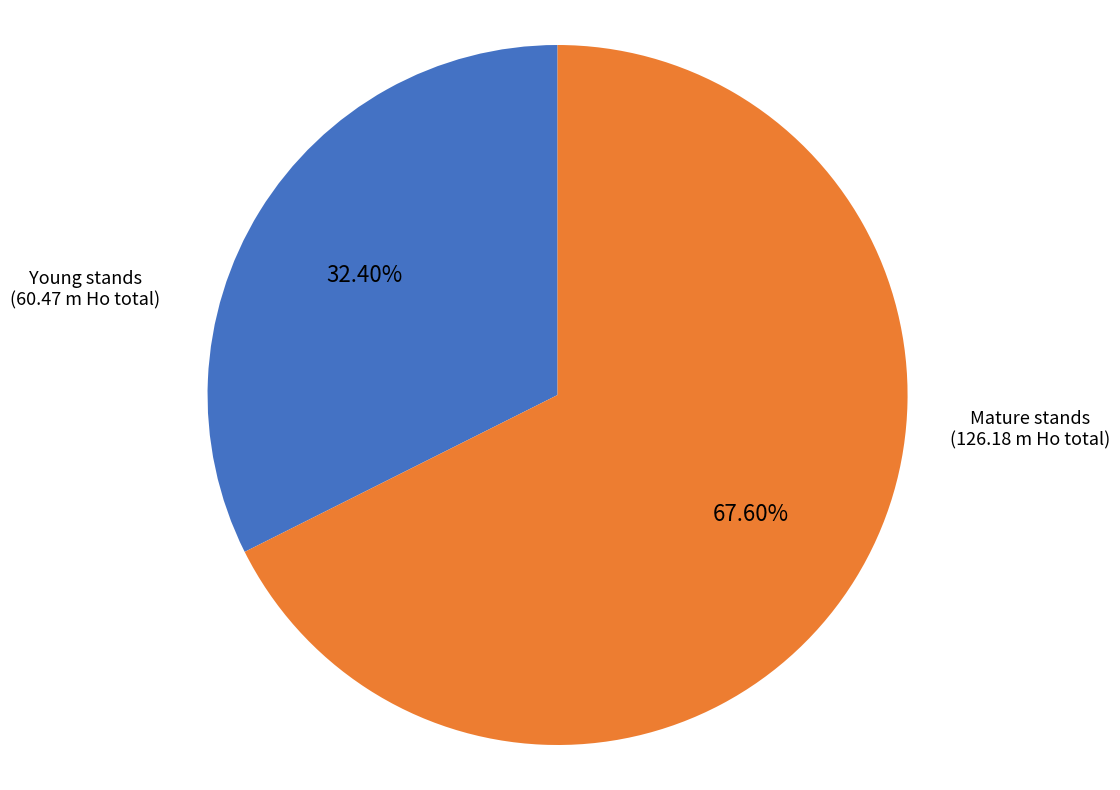

Does any single category account for the majority?

Yes